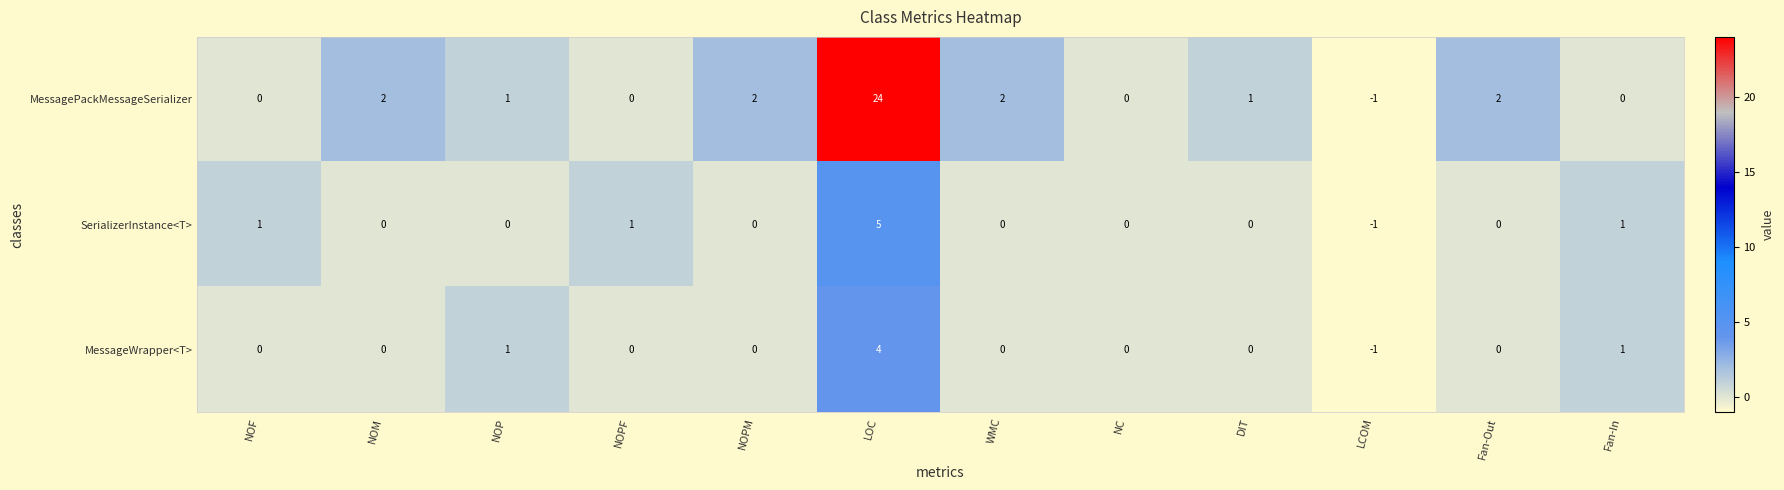

True or false: MessagePackMessageSerializer has a value of 0 at Fan-In.

True